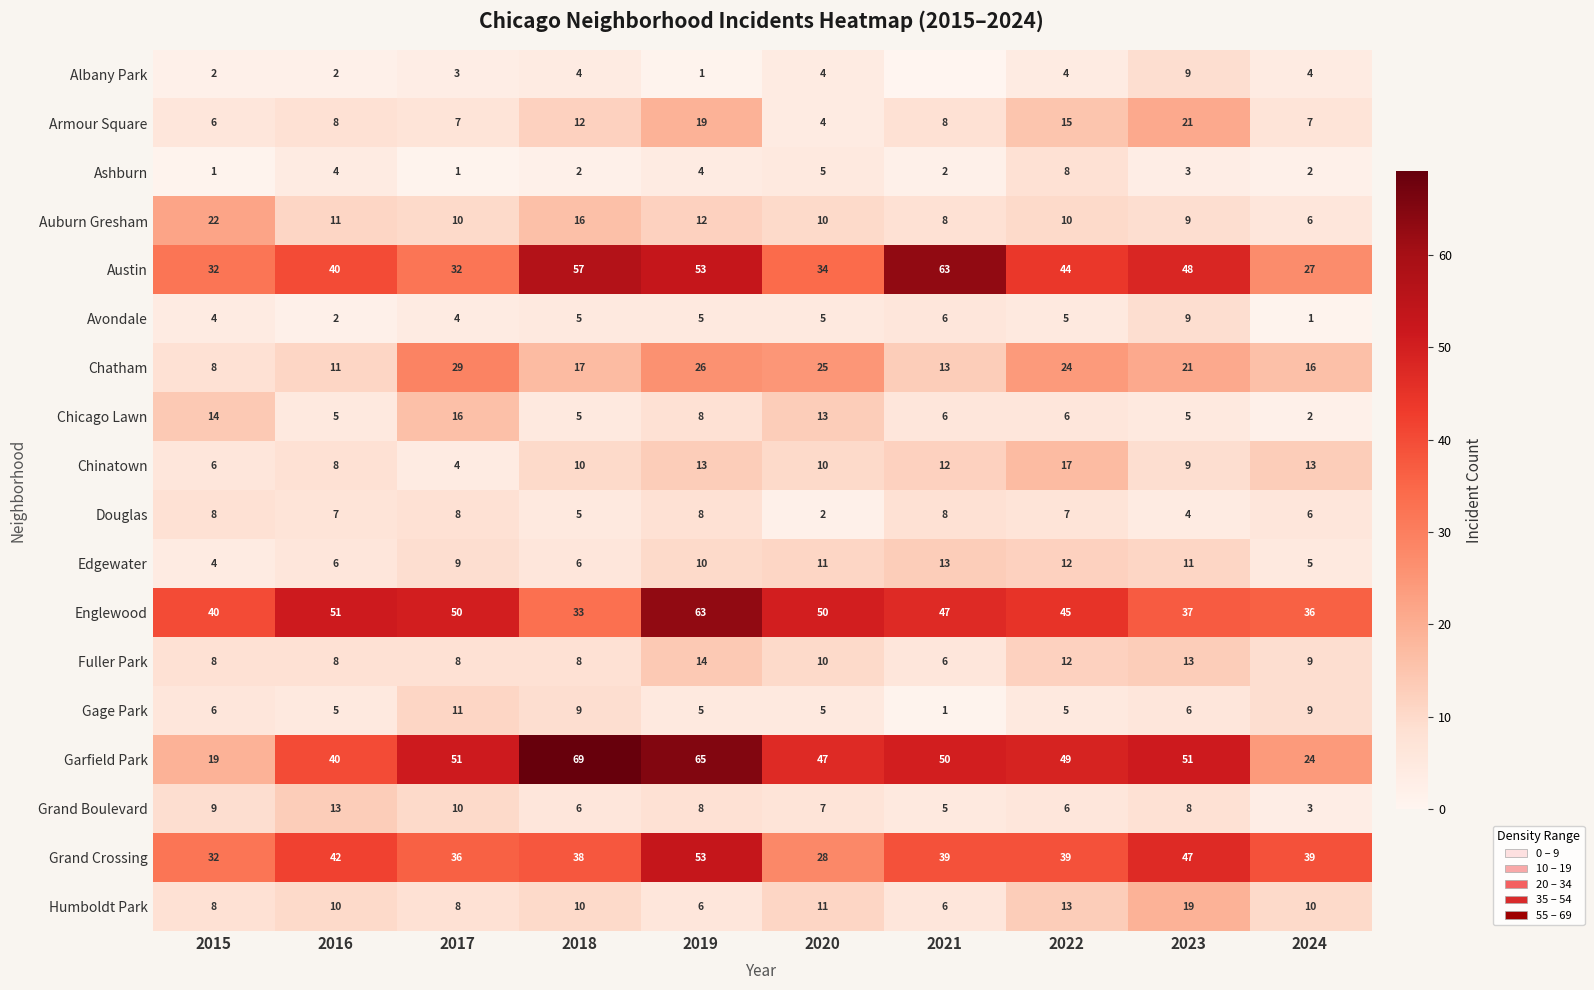

Which category has the lowest value in the Armour Square series?

2020